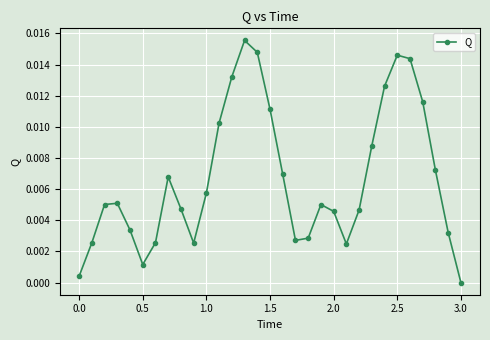

How many points are lower than both their immediate neighbors (excluding endpoints)?

4